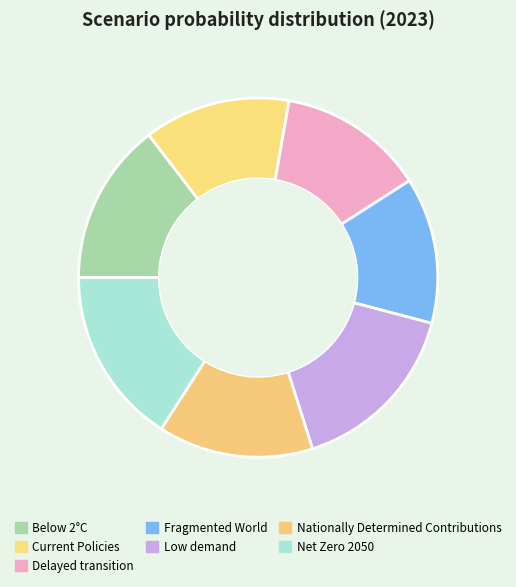

What is the largest slice in the pie chart?

Low demand